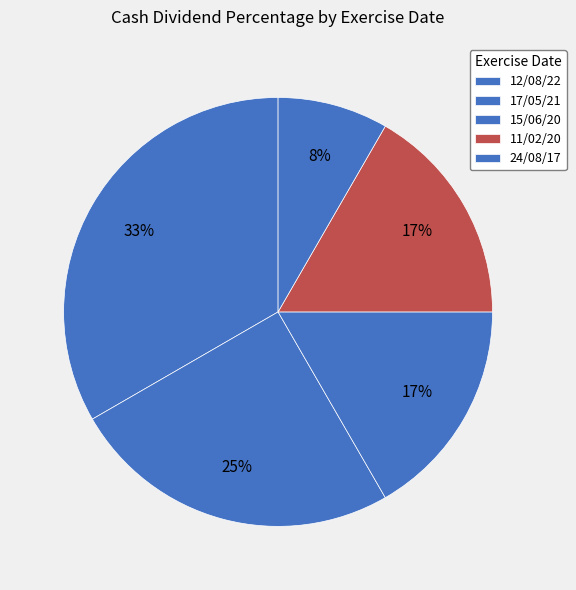

To the nearest percent, what is the difference between the largest and smallest slice percentages?

25%